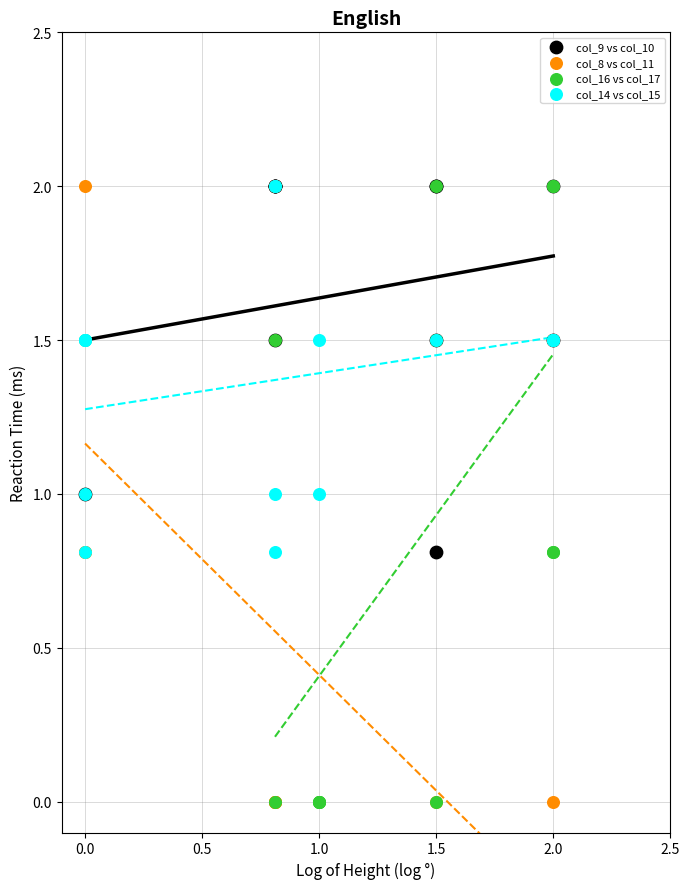

What are all the series names shown in the legend?

col_9 vs col_10, col_8 vs col_11, col_16 vs col_17, col_14 vs col_15